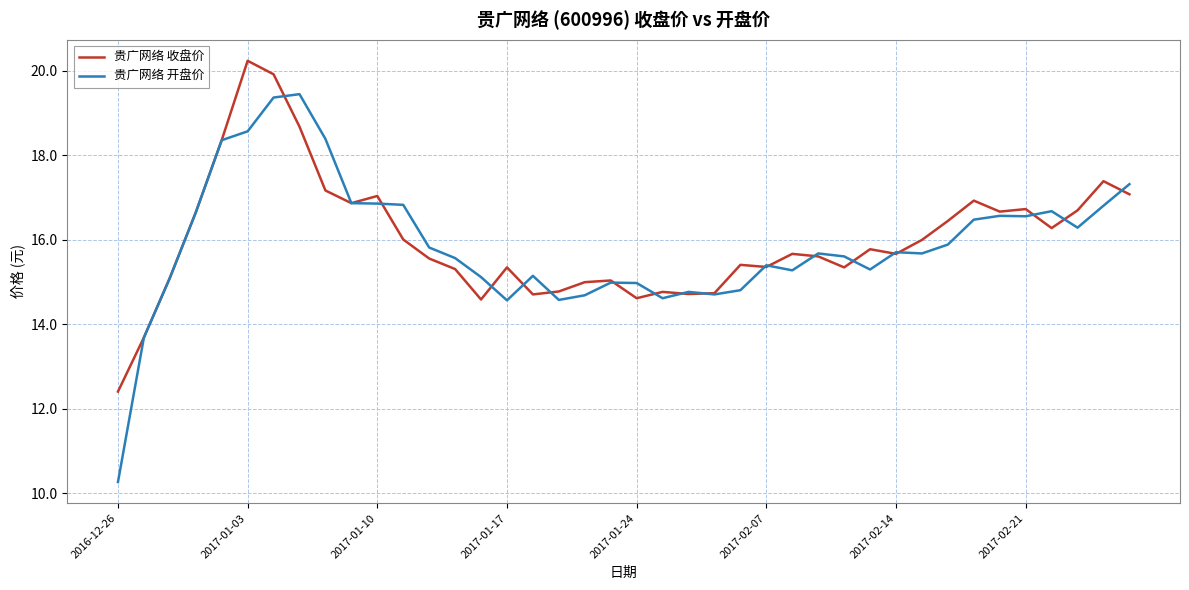

Which series has the largest range (max minus min)?

贵广网络 开盘价